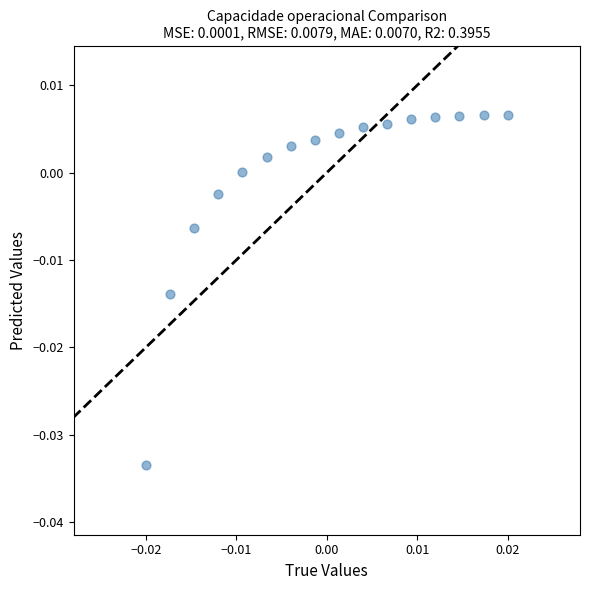

How many points are shown in the scatter plot?

16